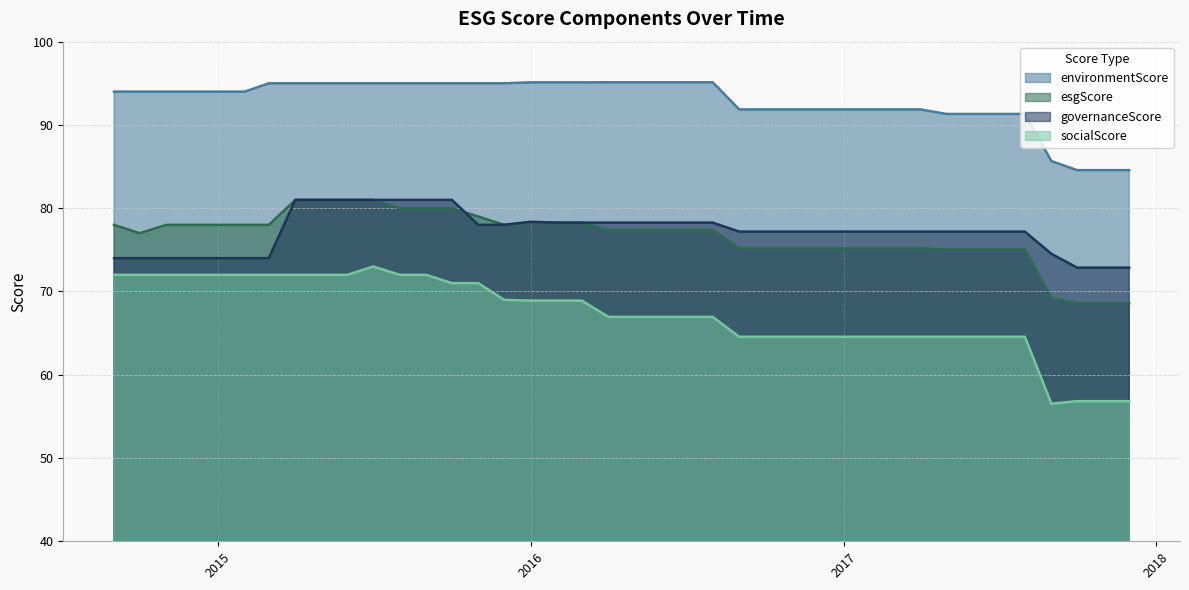

How many interior local peaks does the governanceScore series have?

1